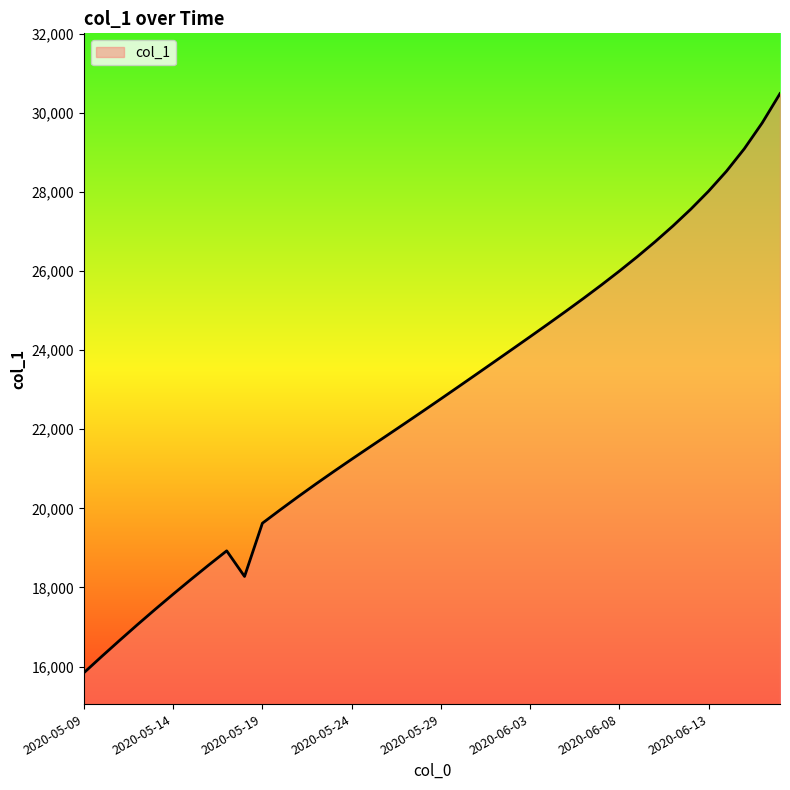

What is the greatest value displayed?

30488.0